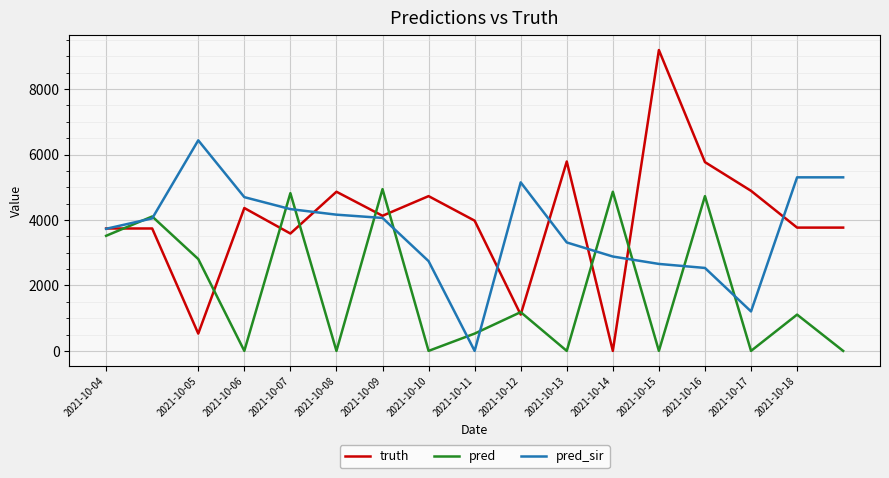

Rank the series by their average value, from highest to lowest.

truth, pred_sir, pred